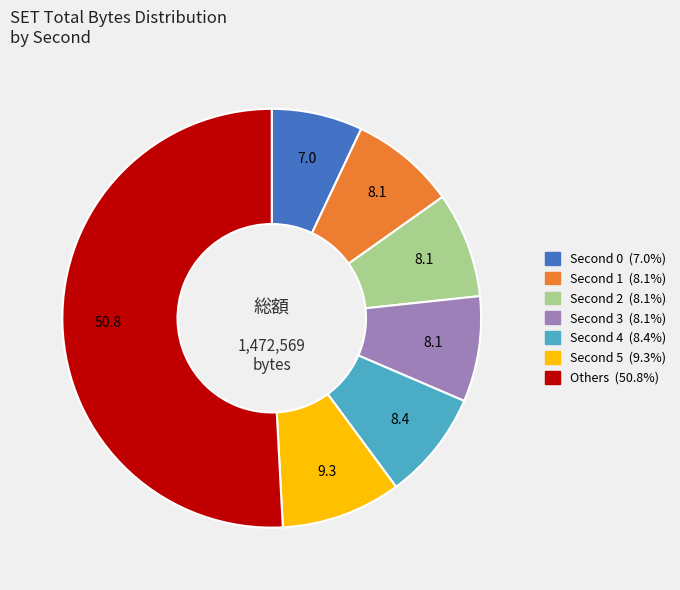

Is there any slice that represents more than half of the pie?

Yes